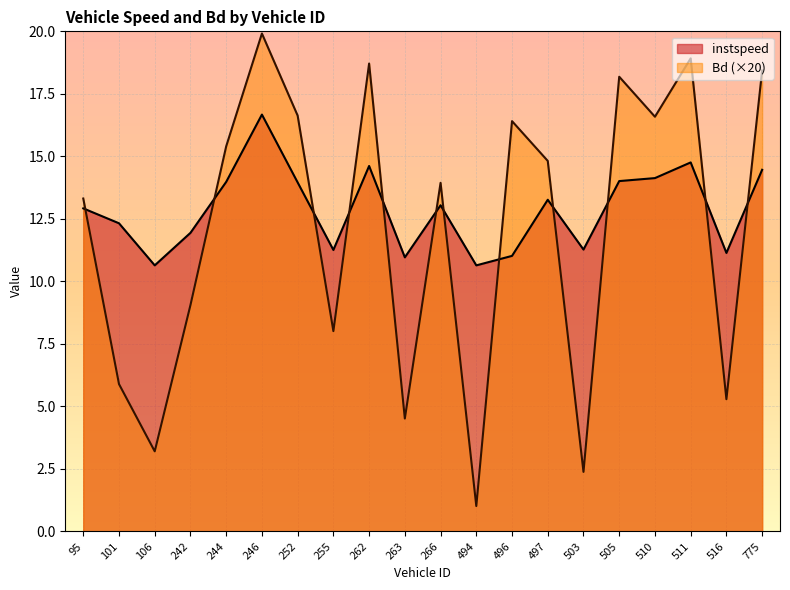

Which series has the largest range (max minus min)?

Bd (×20)